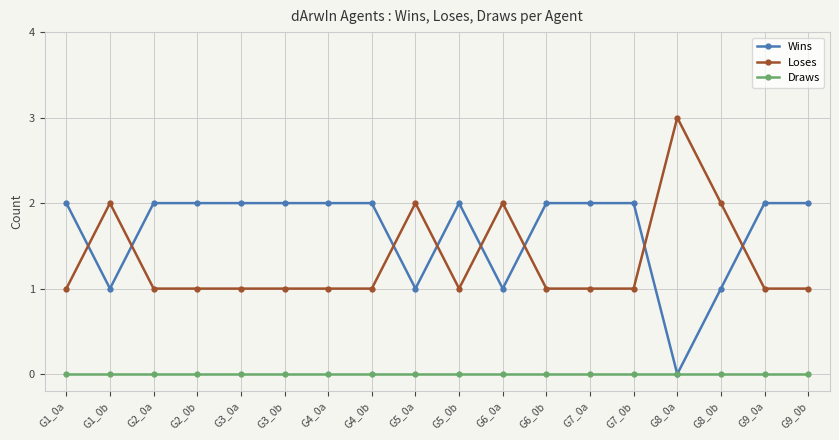

Reading left to right, list all the values displayed in this chart.

Wins: G1_0a=2	G1_0b=1	G2_0a=2	G2_0b=2	G3_0a=2	G3_0b=2	G4_0a=2	G4_0b=2	G5_0a=1	G5_0b=2	G6_0a=1	G6_0b=2	G7_0a=2	G7_0b=2	G8_0a=0	G8_0b=1	G9_0a=2	G9_0b=2
Loses: G1_0a=1	G1_0b=2	G2_0a=1	G2_0b=1	G3_0a=1	G3_0b=1	G4_0a=1	G4_0b=1	G5_0a=2	G5_0b=1	G6_0a=2	G6_0b=1	G7_0a=1	G7_0b=1	G8_0a=3	G8_0b=2	G9_0a=1	G9_0b=1
Draws: G1_0a=0	G1_0b=0	G2_0a=0	G2_0b=0	G3_0a=0	G3_0b=0	G4_0a=0	G4_0b=0	G5_0a=0	G5_0b=0	G6_0a=0	G6_0b=0	G7_0a=0	G7_0b=0	G8_0a=0	G8_0b=0	G9_0a=0	G9_0b=0